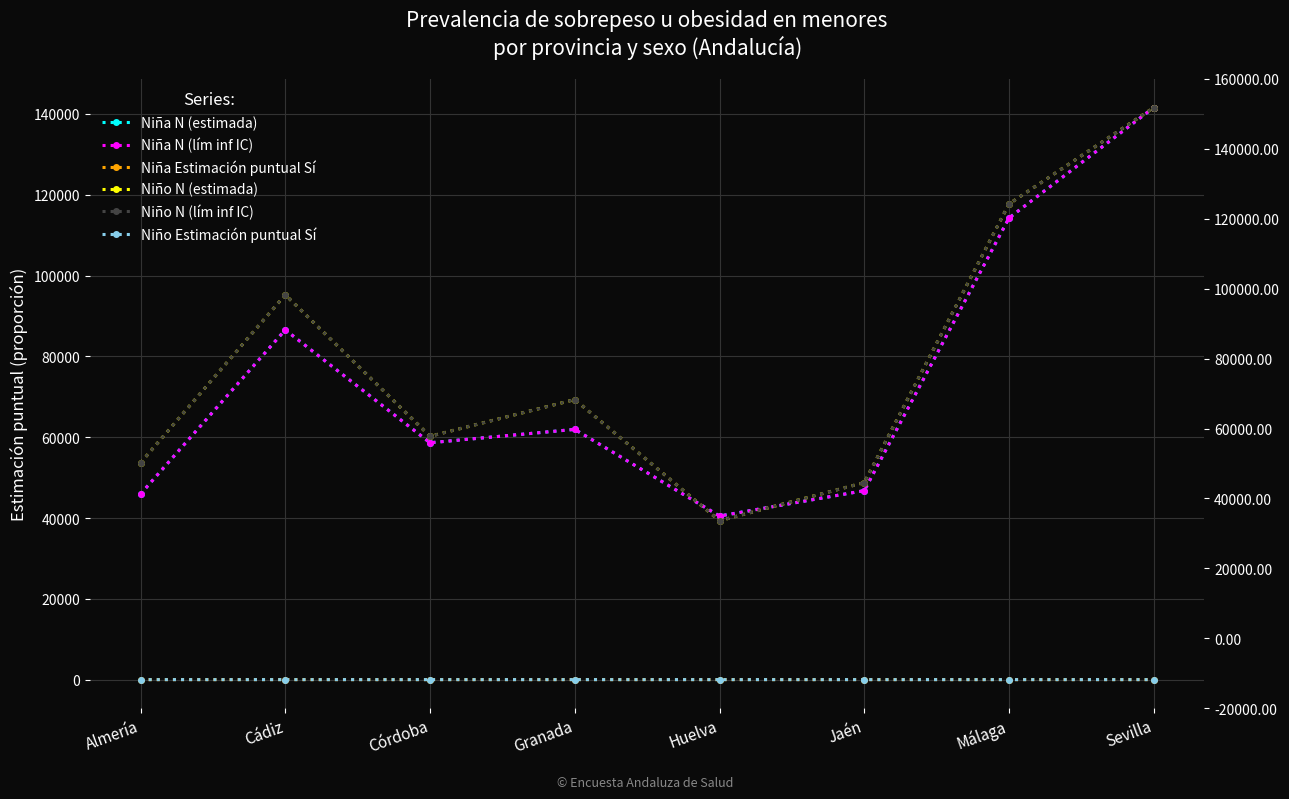

The value of Niño Estimación puntual Sí at Málaga is 0.2. True or false?

False